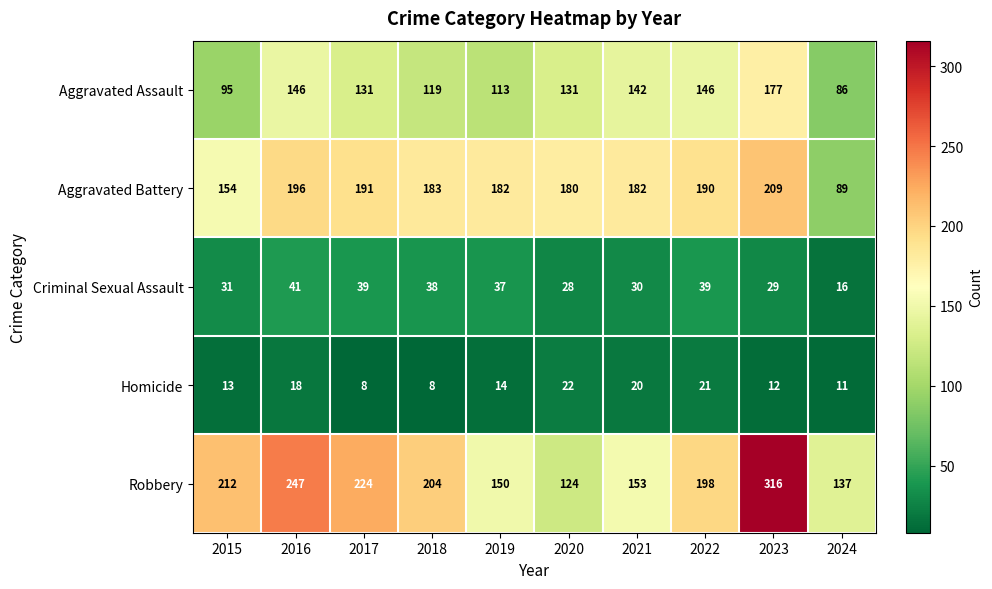

The value of Aggravated Assault at 2019 is 25. True or false?

False